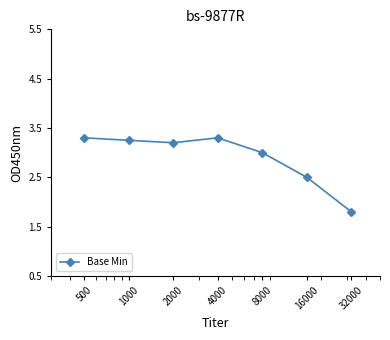

What is the average value?

2.9